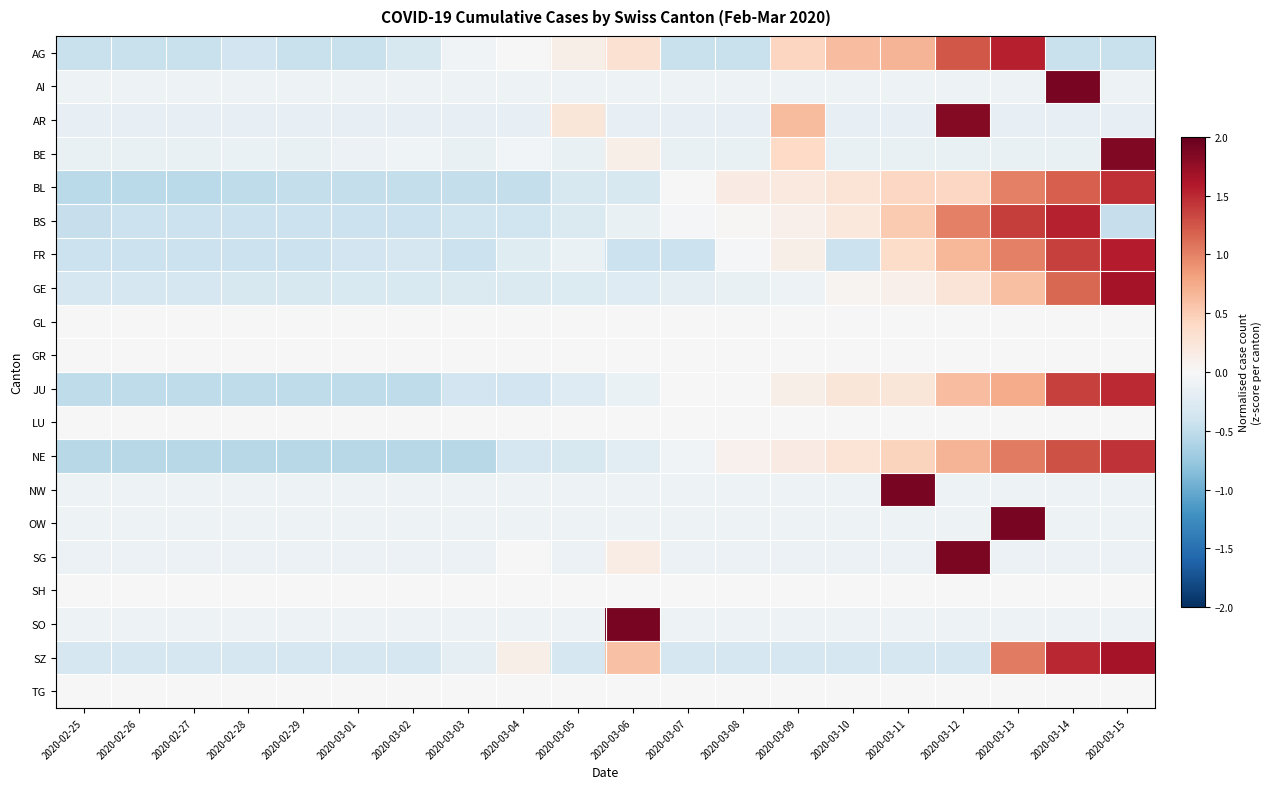

At which category is the sum across all series the highest?

2020-03-14